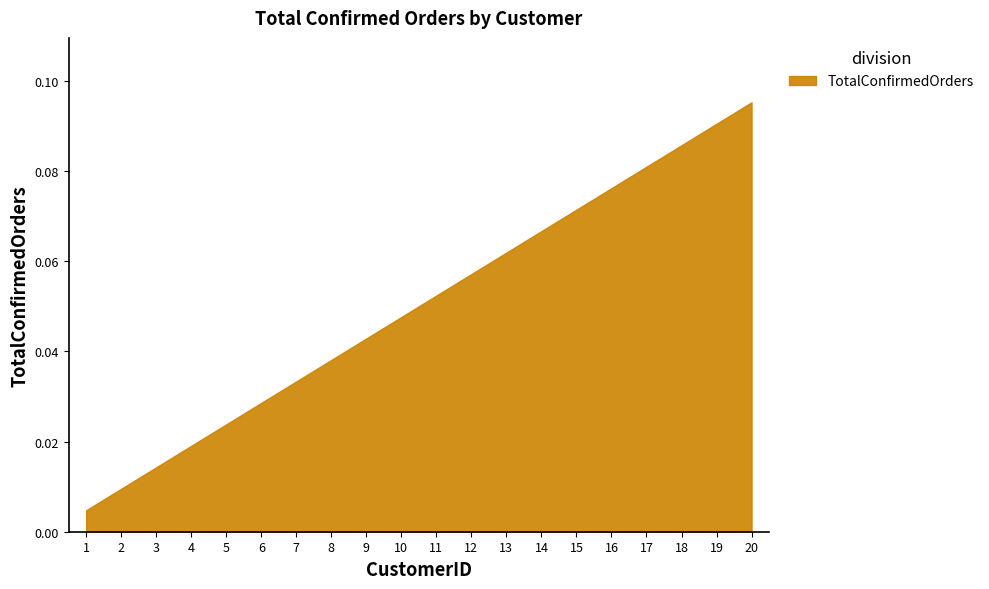

True or false: the data shows 0.0 at 16.

False